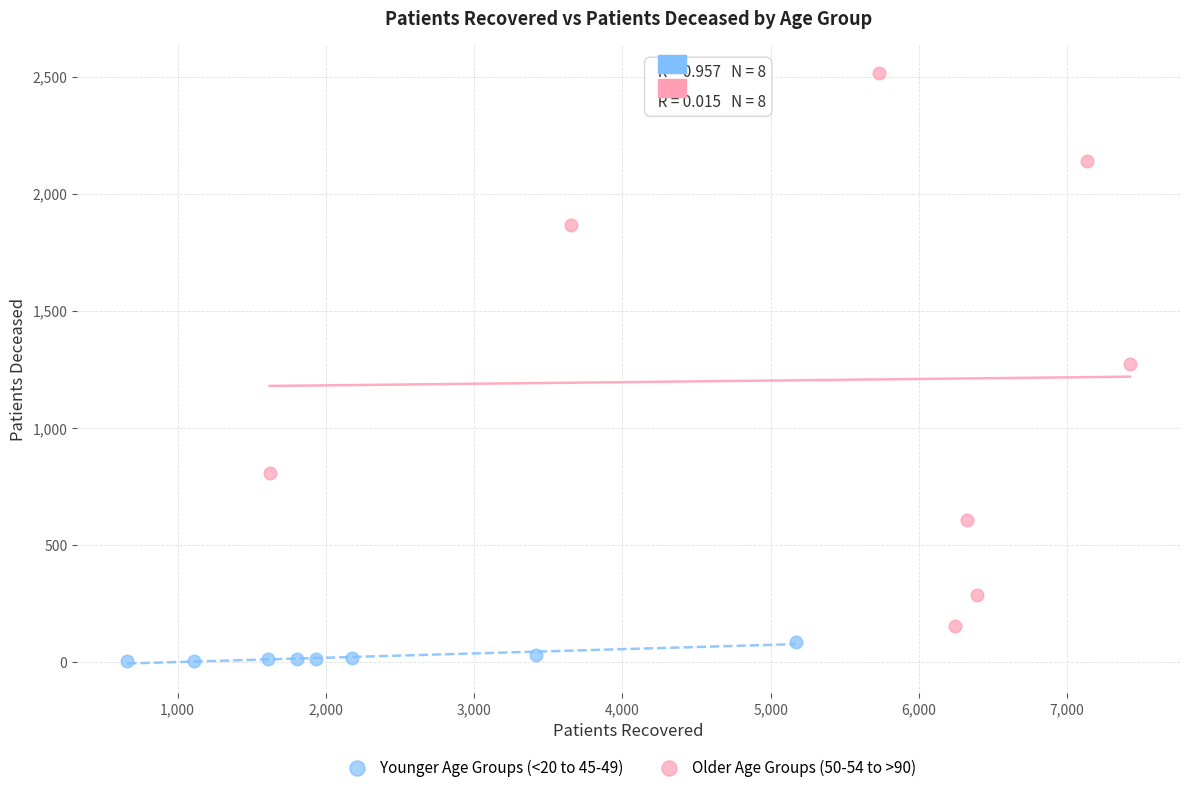

Which series has the widest spread of Y values?

Older Age Groups (50-54 to >90)